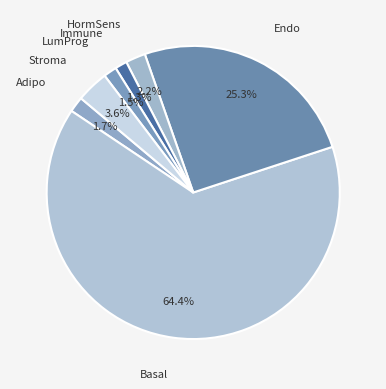

Approximately how many times larger is the value at Stroma compared to LumProg?

2.4